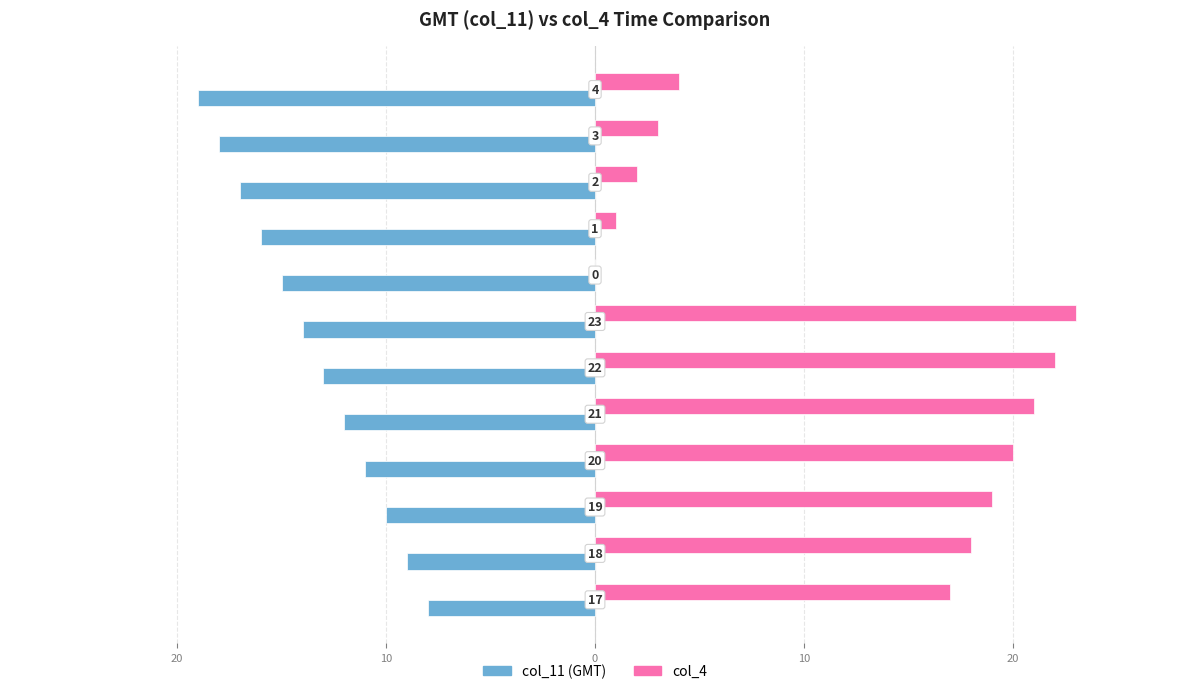

Reading right to left, what are all the values shown in this chart?

col_11: -19	-18	-17	-16	-15	-14	-13	-12	-11	-10	-9	-8
col_4: 4	3	2	1	0	23	22	21	20	19	18	17